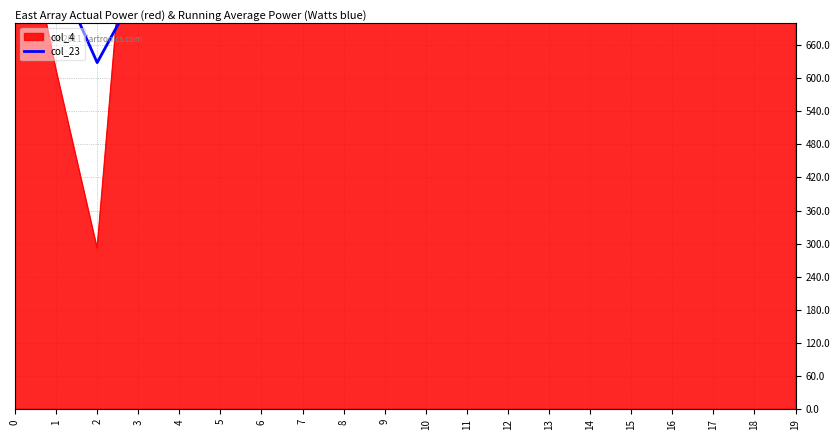

Where is the first local minimum?

2